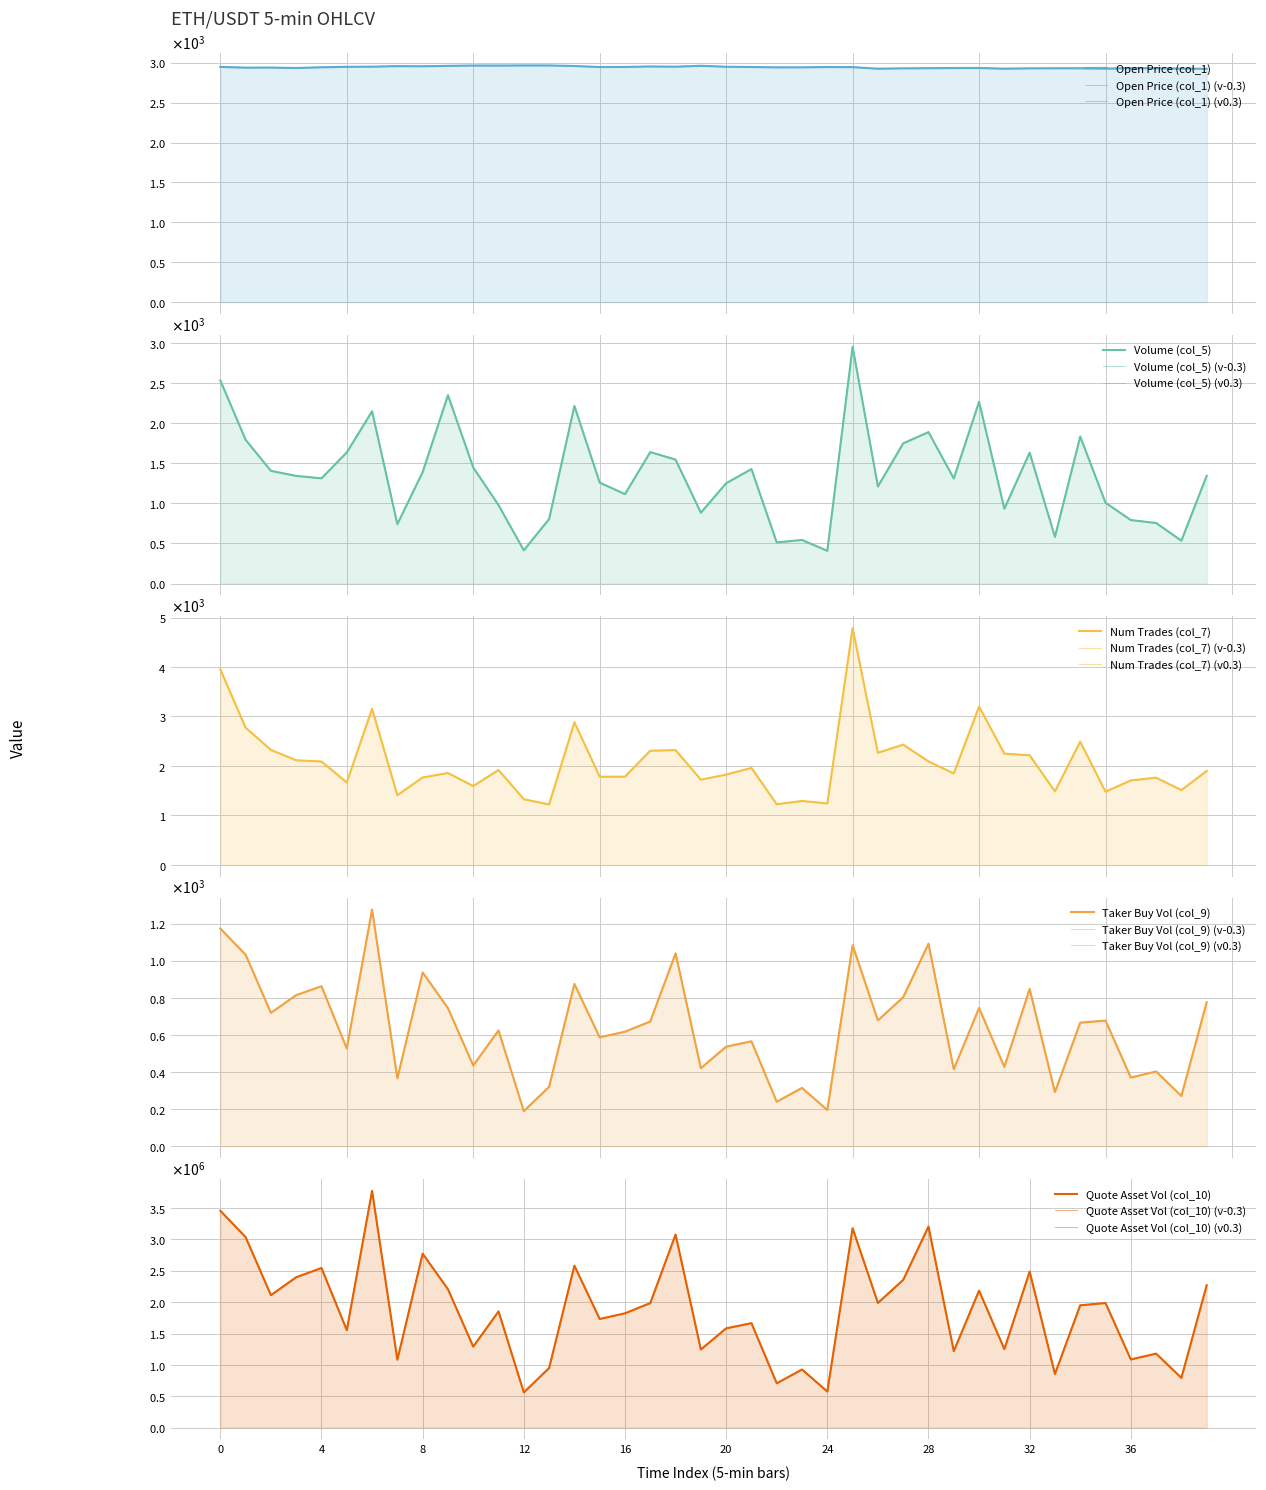

How many interior local peaks does the col_5 series have?

11